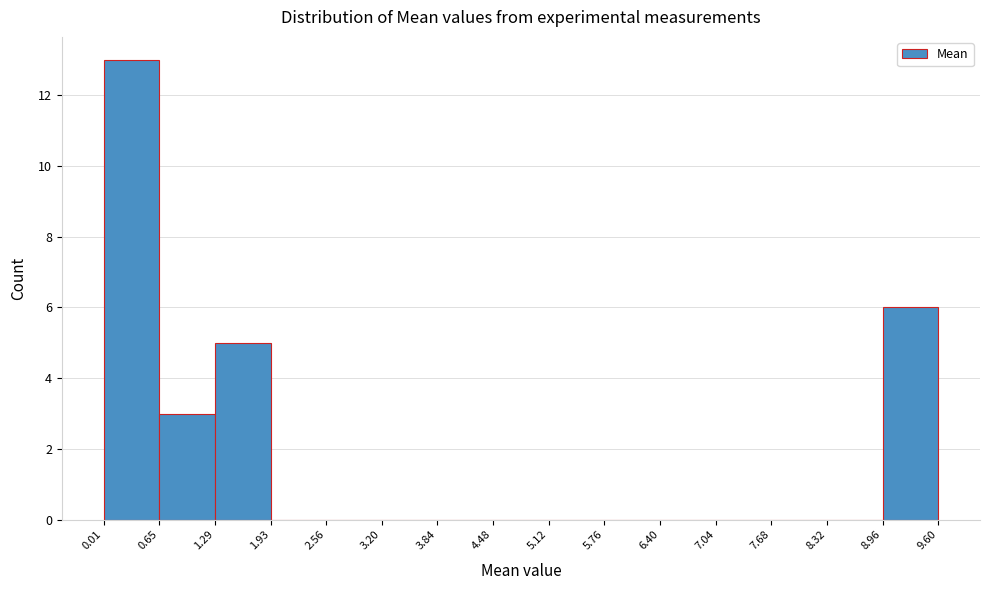

Reading left to right, transcribe this chart: for each bar, give the range it covers on the x-axis and its height. The values are not printed on the chart, so give them approximately, as read against the axis.

0.01 to 0.65: 13
0.65 to 1.29: 3
1.29 to 1.93: 5
1.93 to 2.56: 0
2.56 to 3.20: 0
3.20 to 3.84: 0
3.84 to 4.48: 0
4.48 to 5.12: 0
5.12 to 5.76: 0
5.76 to 6.40: 0
6.40 to 7.04: 0
7.04 to 7.68: 0
7.68 to 8.32: 0
8.32 to 8.96: 0
8.96 to 9.60: 6